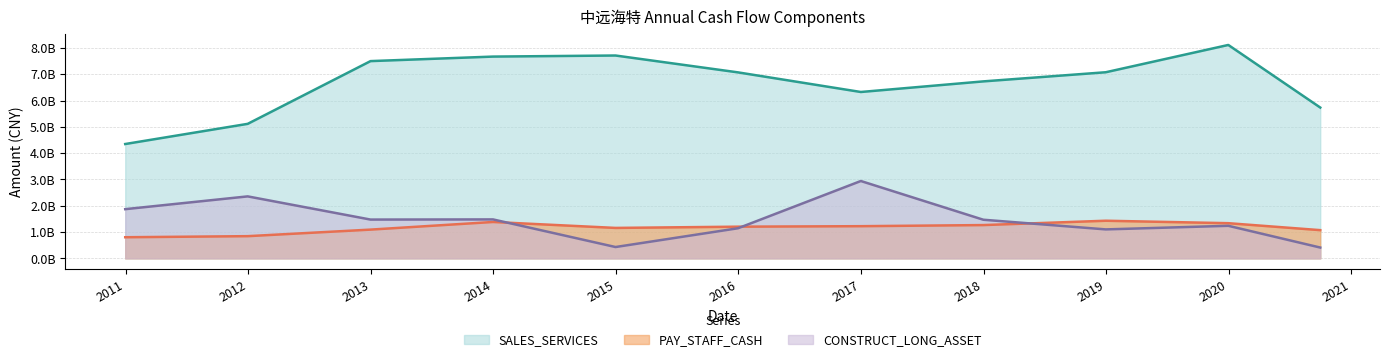

True or false: SALES_SERVICES and CONSTRUCT_LONG_ASSET intersect in this chart.

False